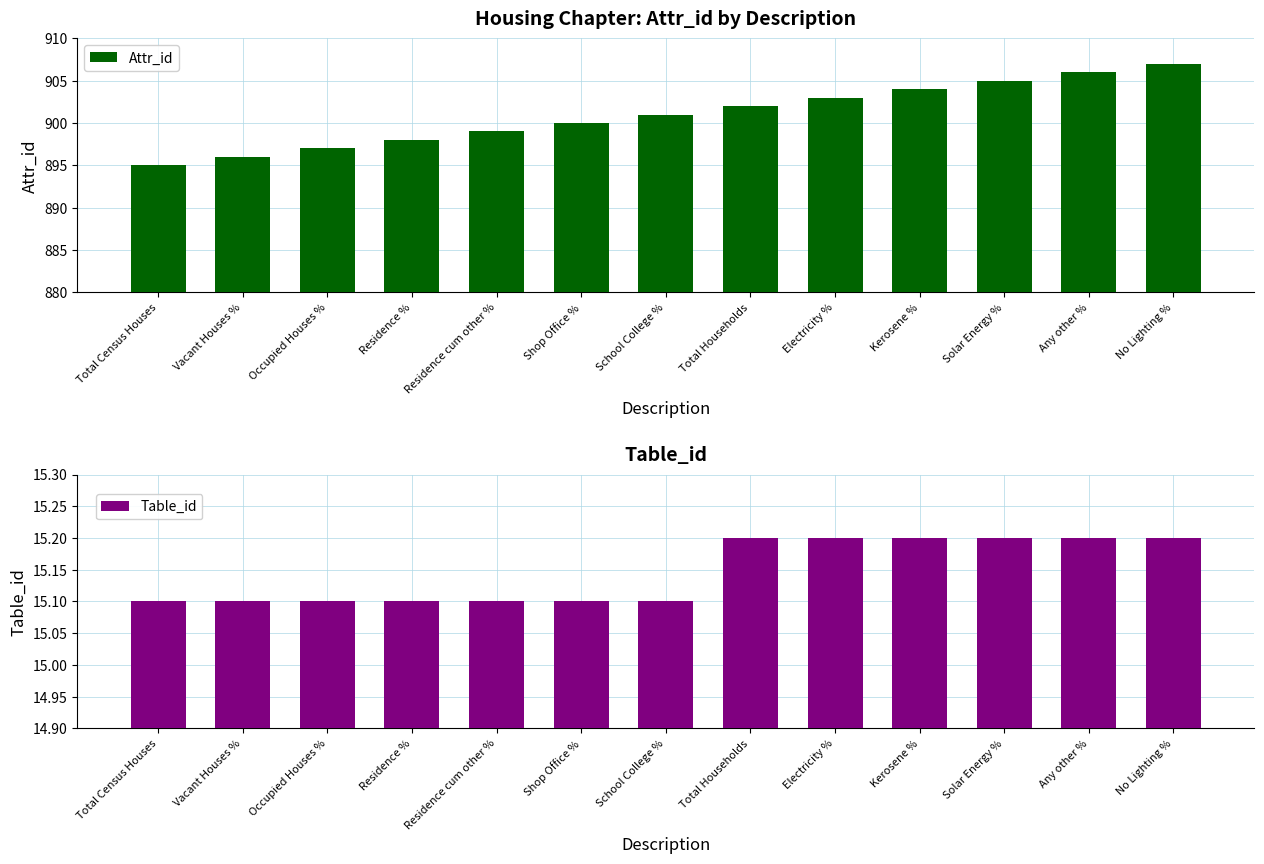

What is the label of the 2nd bar from the right?

Any other %